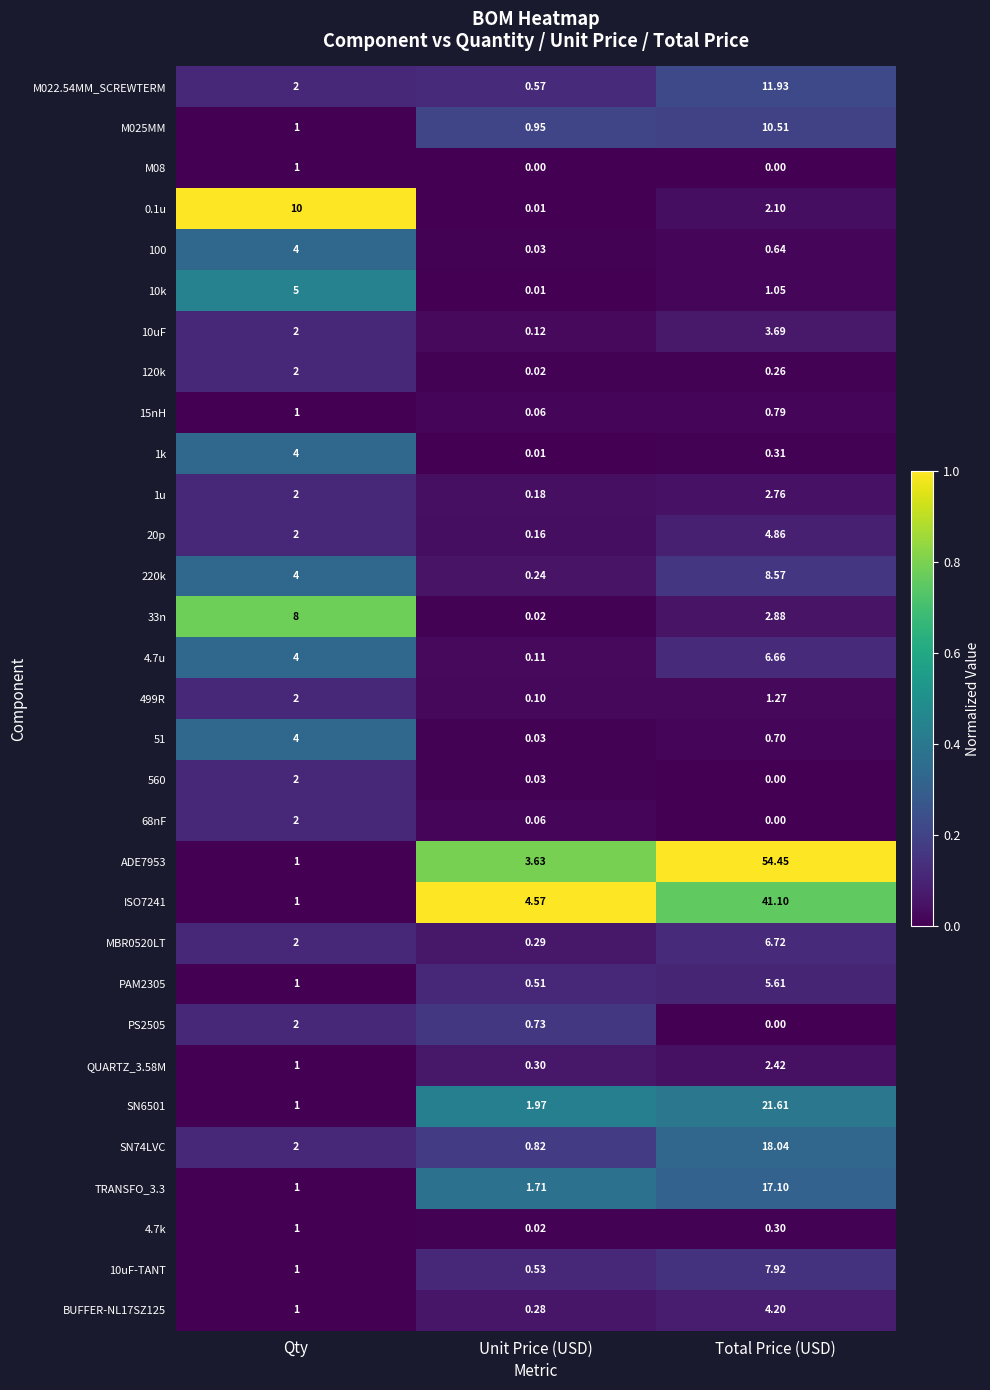

Is the value of PAM2305 at Total Price (USD) greater than the value of 20p at Total Price (USD)?

Yes